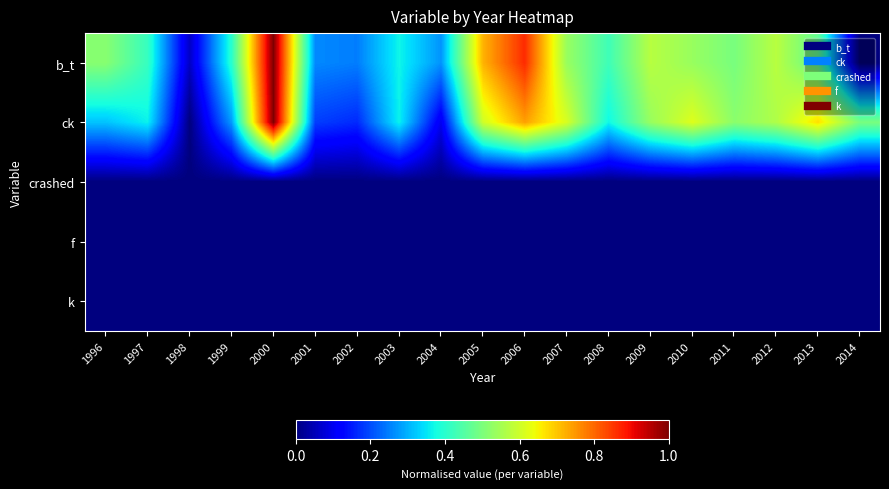

At which category does the chart reach its peak across all series?

2000